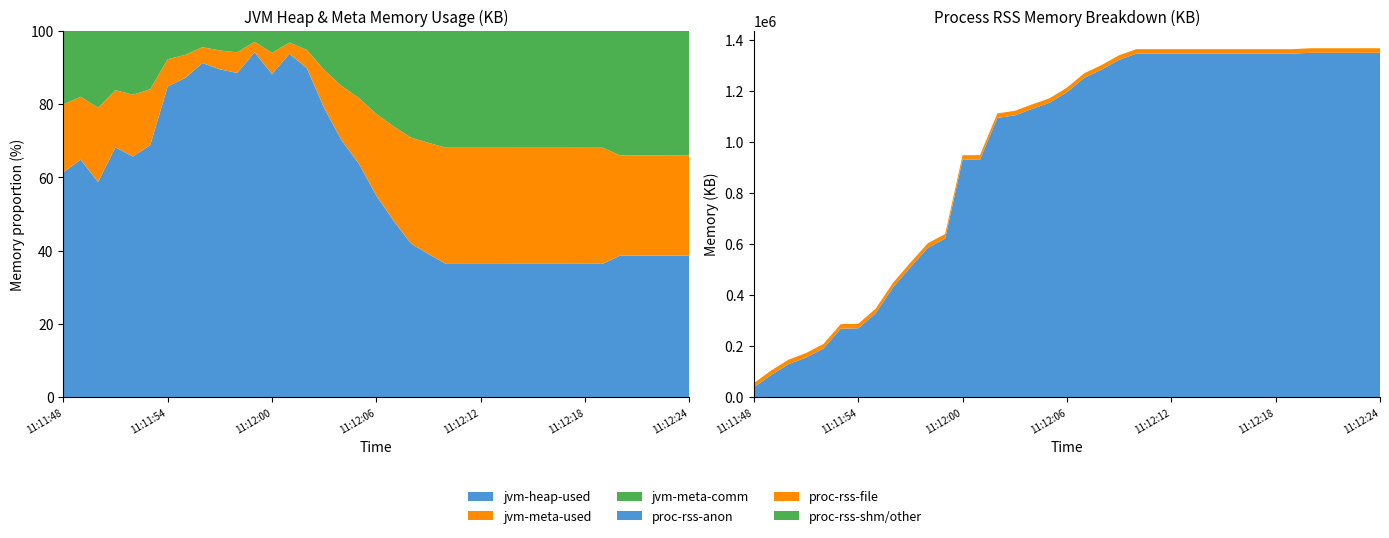

Reading right to left, list all the values displayed in this chart.

jvm-heap-used: 11:12:24=317008	11:12:23=316856	11:12:22=316856	11:12:21=316856	11:12:20=316856	11:12:19=318003	11:12:18=318003	11:12:17=317850	11:12:16=317850	11:12:15=317850	11:12:14=317850	11:12:13=317698	11:12:12=317698	11:12:11=317698	11:12:10=317698	11:12:09=329792	11:12:08=316063	11:12:07=340652	11:12:06=314182	11:12:05=313365	11:12:04=312326	11:12:03=312039	11:12:02=312190	11:12:01=487115	11:12:00=243102	11:11:59=523759	11:11:58=250943	11:11:57=273475	11:11:56=333578	11:11:55=216924	11:11:54=176247	11:11:53=69568	11:11:52=59701	11:11:51=65780	11:11:50=42939	11:11:49=53399	11:11:48=25825
jvm-meta-used: 11:12:24=225045	11:12:23=225045	11:12:22=225045	11:12:21=225045	11:12:20=225045	11:12:19=277302	11:12:18=277302	11:12:17=277302	11:12:16=277302	11:12:15=277302	11:12:14=277302	11:12:13=277302	11:12:12=277302	11:12:11=277302	11:12:10=277302	11:12:09=256719	11:12:08=218531	11:12:07=183092	11:12:06=127364	11:12:05=88548	11:12:04=66046	11:12:03=41187	11:12:02=17393	11:12:01=16014	11:12:00=16006	11:11:59=16000	11:11:58=15996	11:11:57=15787	11:11:56=15759	11:11:55=15688	11:11:54=15526	11:11:53=15431	11:11:52=15328	11:11:51=15096	11:11:50=14849	11:11:49=14140	11:11:48=7842
jvm-meta-comm: 11:12:24=278944	11:12:23=278944	11:12:22=278944	11:12:21=278944	11:12:20=278944	11:12:19=278944	11:12:18=278944	11:12:17=278944	11:12:16=278944	11:12:15=278944	11:12:14=278944	11:12:13=278944	11:12:12=278944	11:12:11=278944	11:12:10=278944	11:12:09=258464	11:12:08=220320	11:12:07=185120	11:12:06=129824	11:12:05=90328	11:12:04=67160	11:12:03=42200	11:12:02=18048	11:12:01=16640	11:12:00=16640	11:11:59=16640	11:11:58=16640	11:11:57=16384	11:11:56=16384	11:11:55=16384	11:11:54=16128	11:11:53=16128	11:11:52=15872	11:11:51=15616	11:11:50=15360	11:11:49=14848	11:11:48=8448
proc-rss-all: 11:12:24=1365916	11:12:23=1365908	11:12:22=1365908	11:12:21=1365908	11:12:20=1365908	11:12:19=1362368	11:12:18=1362368	11:12:17=1362360	11:12:16=1362360	11:12:15=1362360	11:12:14=1362360	11:12:13=1362360	11:12:12=1362352	11:12:11=1362352	11:12:10=1362348	11:12:09=1338576	11:12:08=1300268	11:12:07=1268172	11:12:06=1211476	11:12:05=1170076	11:12:04=1146016	11:12:03=1120704	11:12:02=1110880	11:12:01=947240	11:12:00=946928	11:11:59=638376	11:11:58=602328	11:11:57=526244	11:11:56=447316	11:11:55=345628	11:11:54=286844	11:11:53=285764	11:11:52=207988	11:11:51=172268	11:11:50=146620	11:11:49=104180	11:11:48=54808
proc-rss-anon: 11:12:24=1348176	11:12:23=1348168	11:12:22=1348168	11:12:21=1348168	11:12:20=1348168	11:12:19=1344628	11:12:18=1344628	11:12:17=1344620	11:12:16=1344620	11:12:15=1344620	11:12:14=1344620	11:12:13=1344620	11:12:12=1344612	11:12:11=1344612	11:12:10=1344608	11:12:09=1320836	11:12:08=1282528	11:12:07=1250432	11:12:06=1193736	11:12:05=1152336	11:12:04=1128276	11:12:03=1102964	11:12:02=1093140	11:12:01=929500	11:12:00=929160	11:11:59=620608	11:11:58=584588	11:11:57=508504	11:11:56=429576	11:11:55=327888	11:11:54=269104	11:11:53=268024	11:11:52=190248	11:11:51=154528	11:11:50=128880	11:11:49=86472	11:11:48=38200
proc-rss-file: 11:12:24=17740	11:12:23=17740	11:12:22=17740	11:12:21=17740	11:12:20=17740	11:12:19=17740	11:12:18=17740	11:12:17=17740	11:12:16=17740	11:12:15=17740	11:12:14=17740	11:12:13=17740	11:12:12=17740	11:12:11=17740	11:12:10=17740	11:12:09=17740	11:12:08=17740	11:12:07=17740	11:12:06=17740	11:12:05=17740	11:12:04=17740	11:12:03=17740	11:12:02=17740	11:12:01=17740	11:12:00=17768	11:11:59=17768	11:11:58=17740	11:11:57=17740	11:11:56=17740	11:11:55=17740	11:11:54=17740	11:11:53=17740	11:11:52=17740	11:11:51=17740	11:11:50=17740	11:11:49=17708	11:11:48=16608